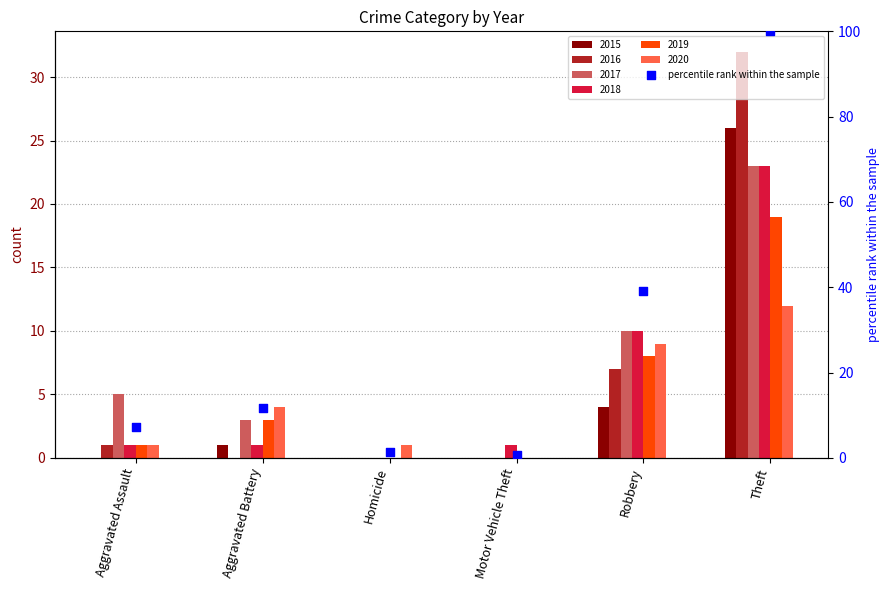

What is the ratio of the value at Aggravated Assault to the value at Robbery?

0.2